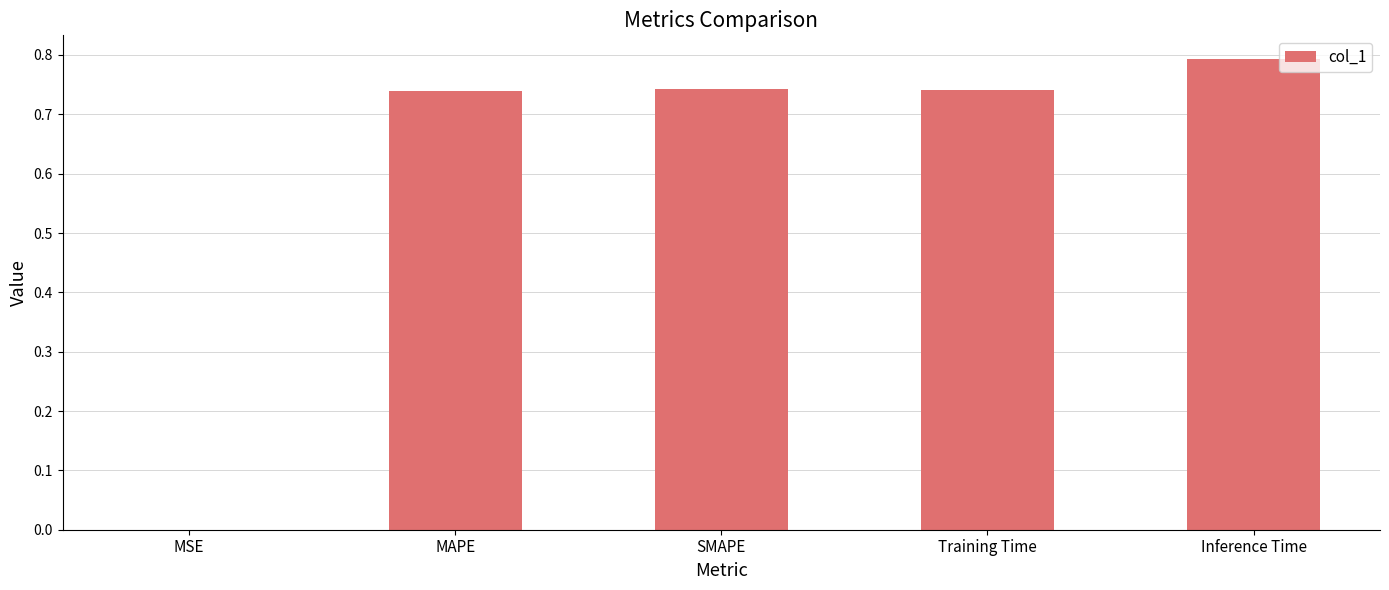

The chart shows a value of 0.8 at Inference Time. True or false?

True